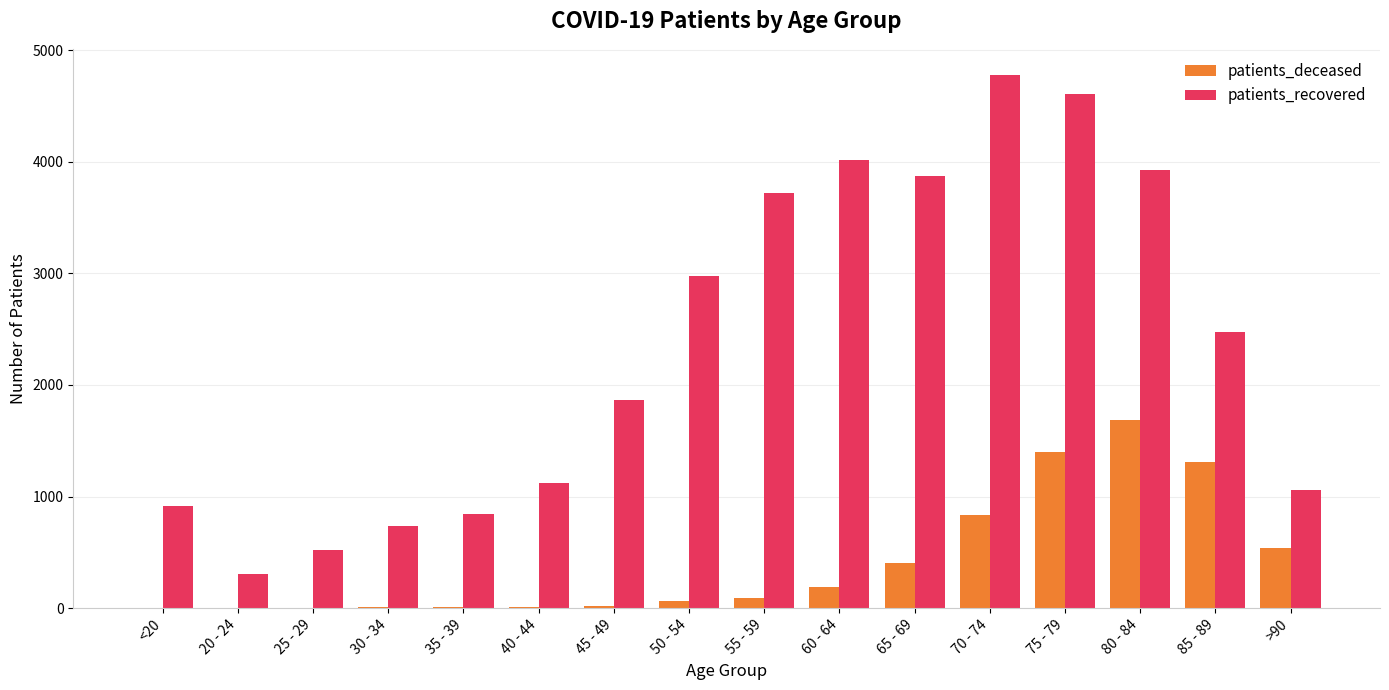

What is the difference between the patients_deceased values at 75 - 79 and >90?

856